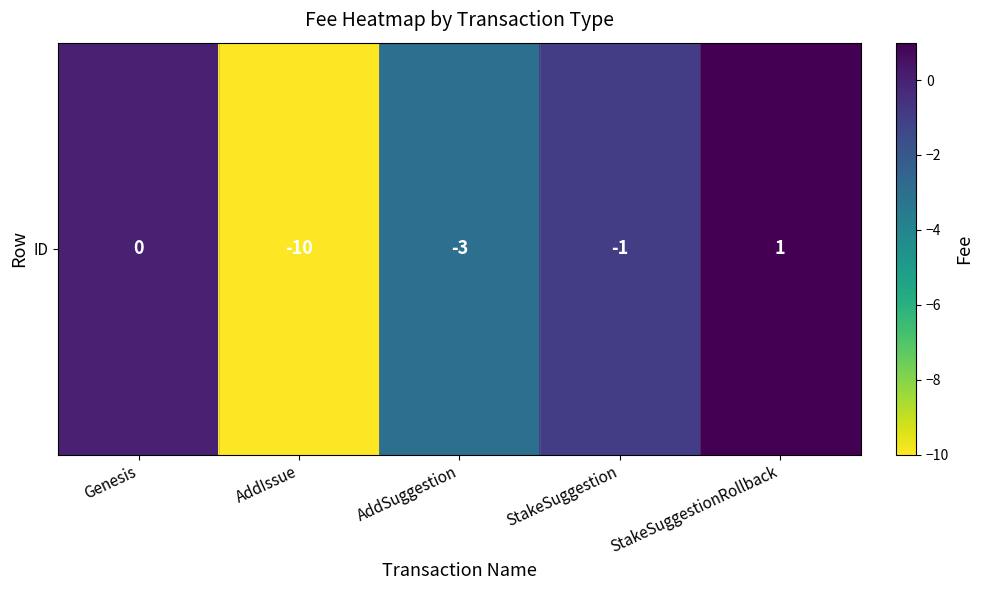

Between StakeSuggestionRollback and AddSuggestion, which is larger?

StakeSuggestionRollback